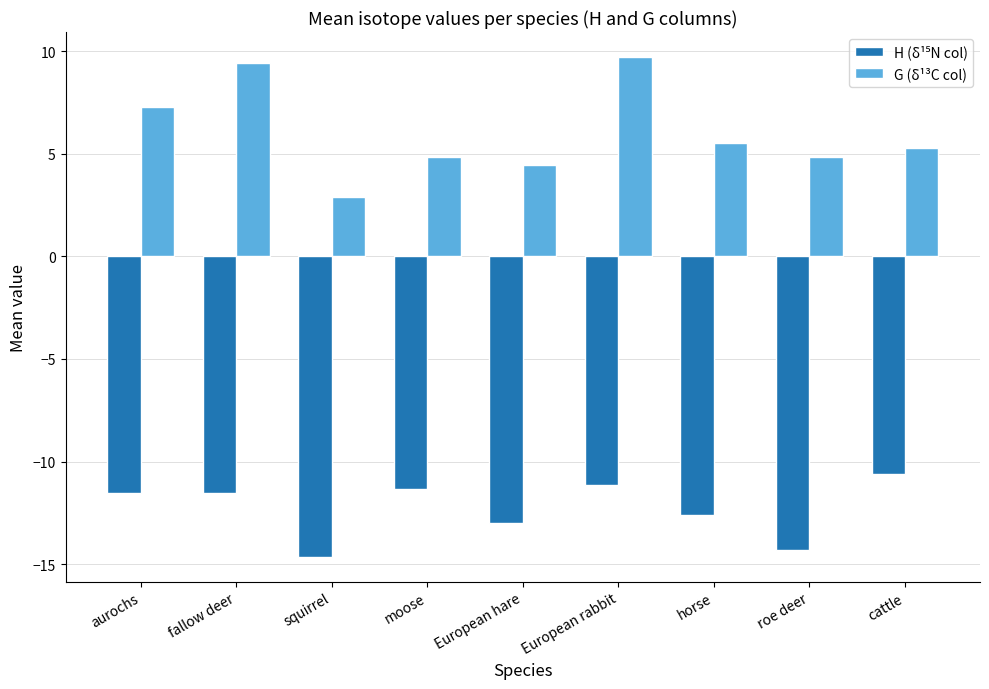

What is the average value of the G (δ¹³C col) series?

6.0